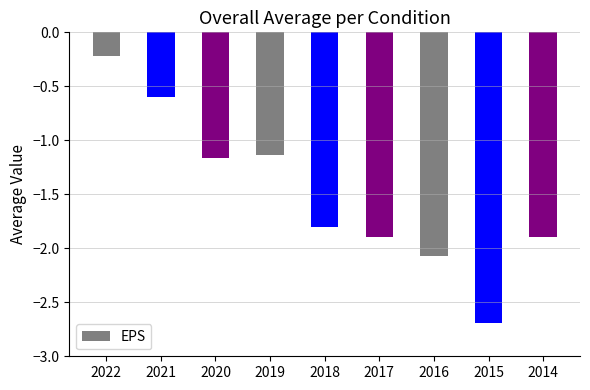

Where does the data first go above -1?

2022